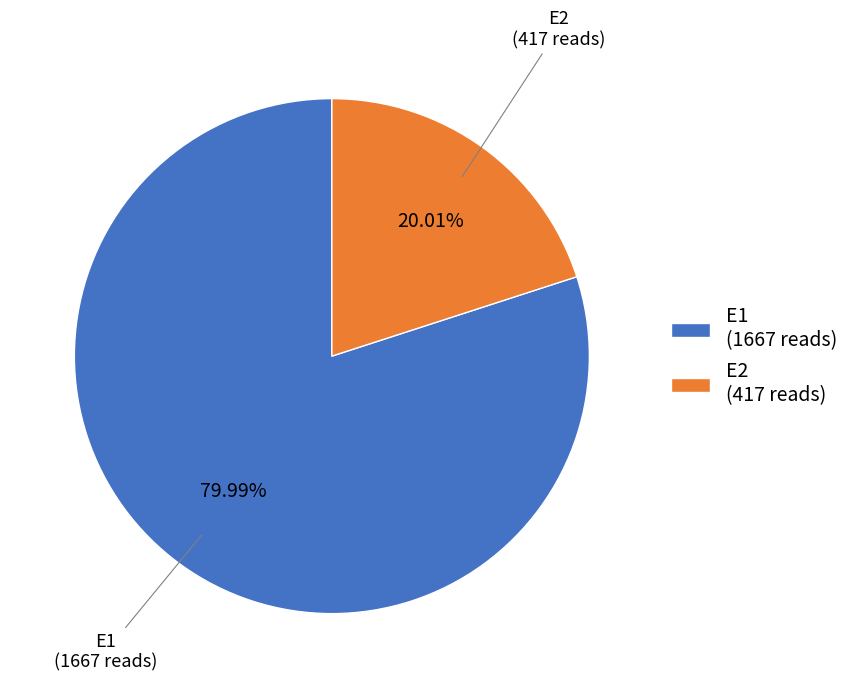

How many slices are in this pie chart?

2